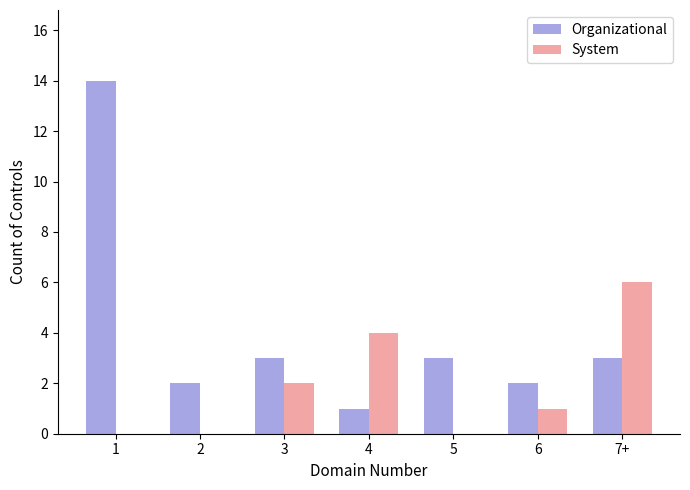

Are the bars grouped side by side (vs. stacked)?

Yes